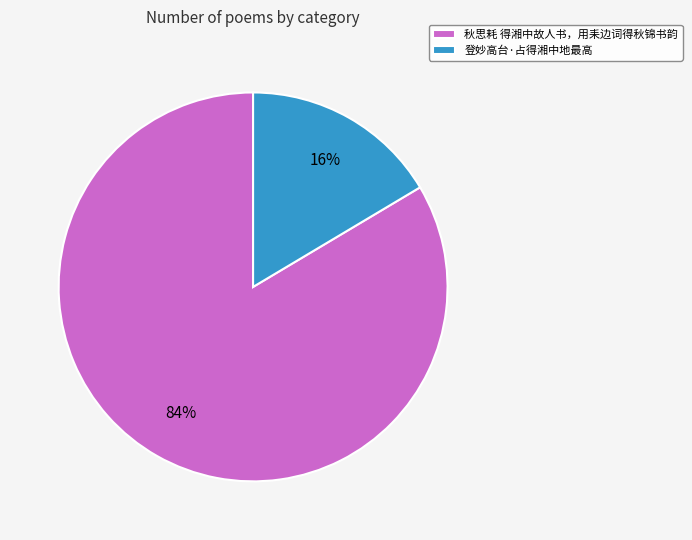

What is the ratio of the value at 登妙高台·占得湘中地最高 to the value at 秋思耗 得湘中故人书，用耒边词得秋锦书韵?

0.2